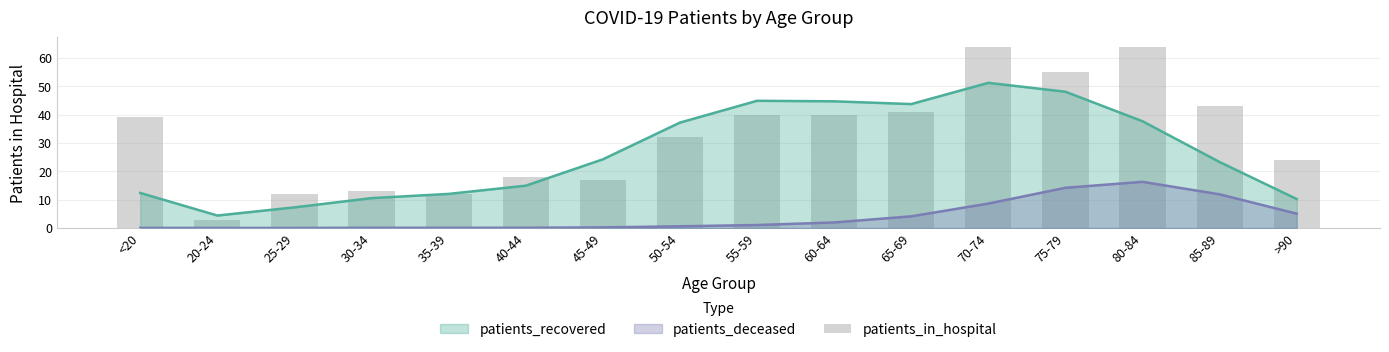

Which has a higher value, 25-29 or 40-44?

40-44